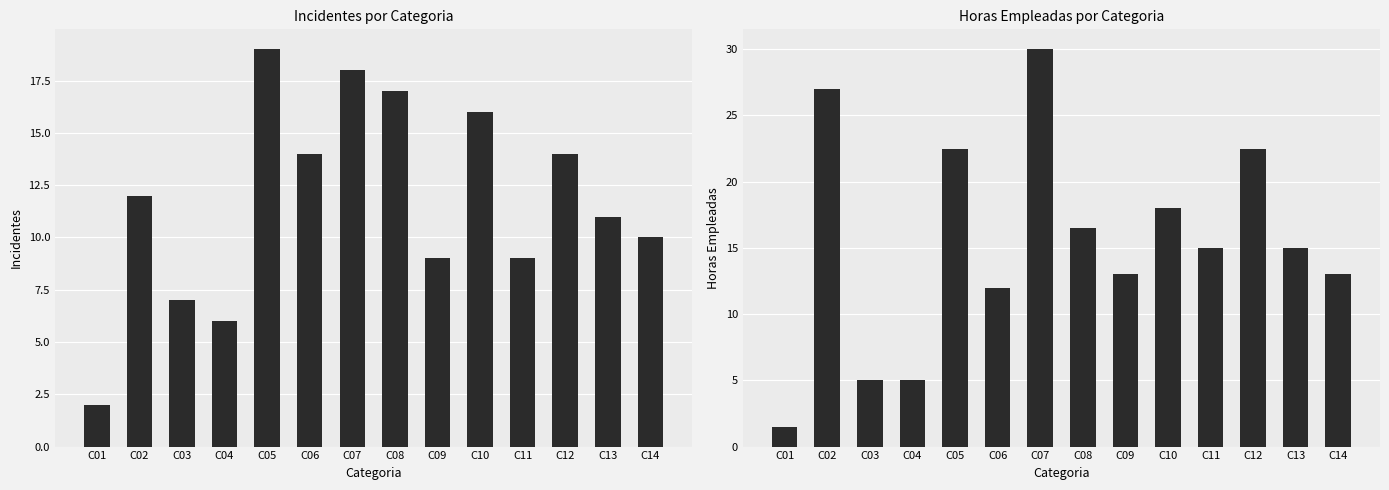

Does the chart contain any negative values?

No